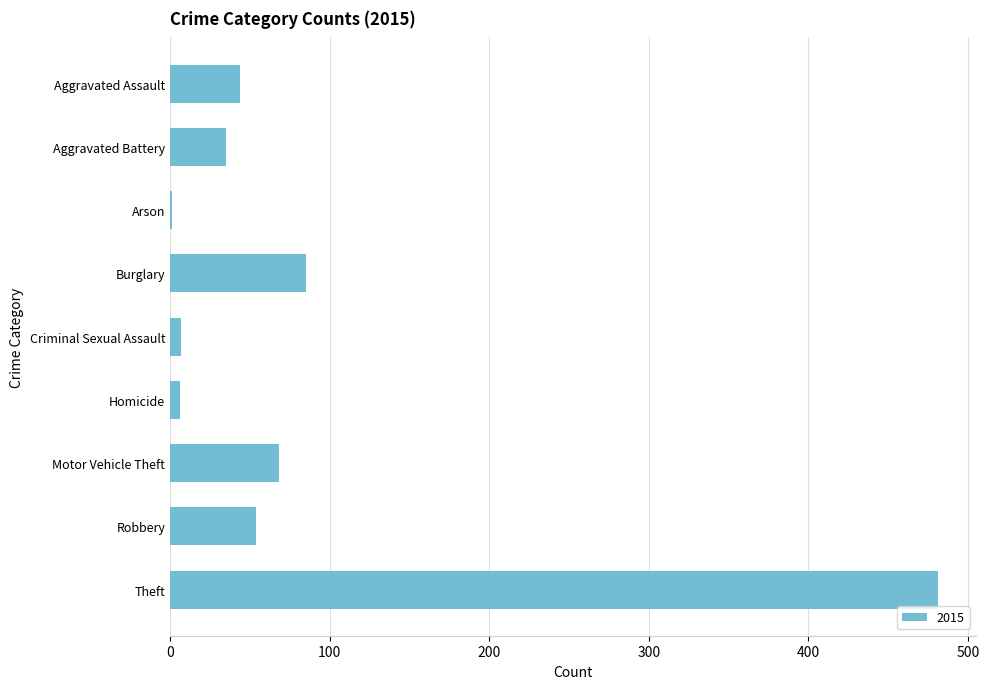

At which label is the value closest to 241?

Burglary